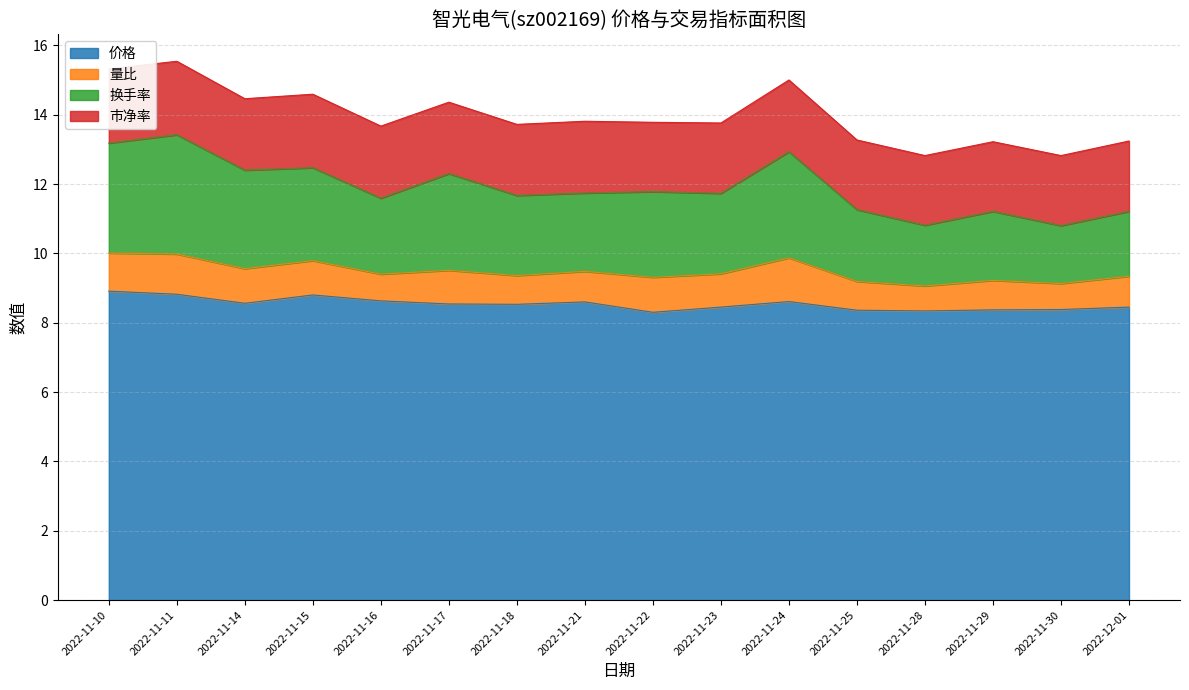

What is the value of the 价格 point at the 2nd from the left?

8.8